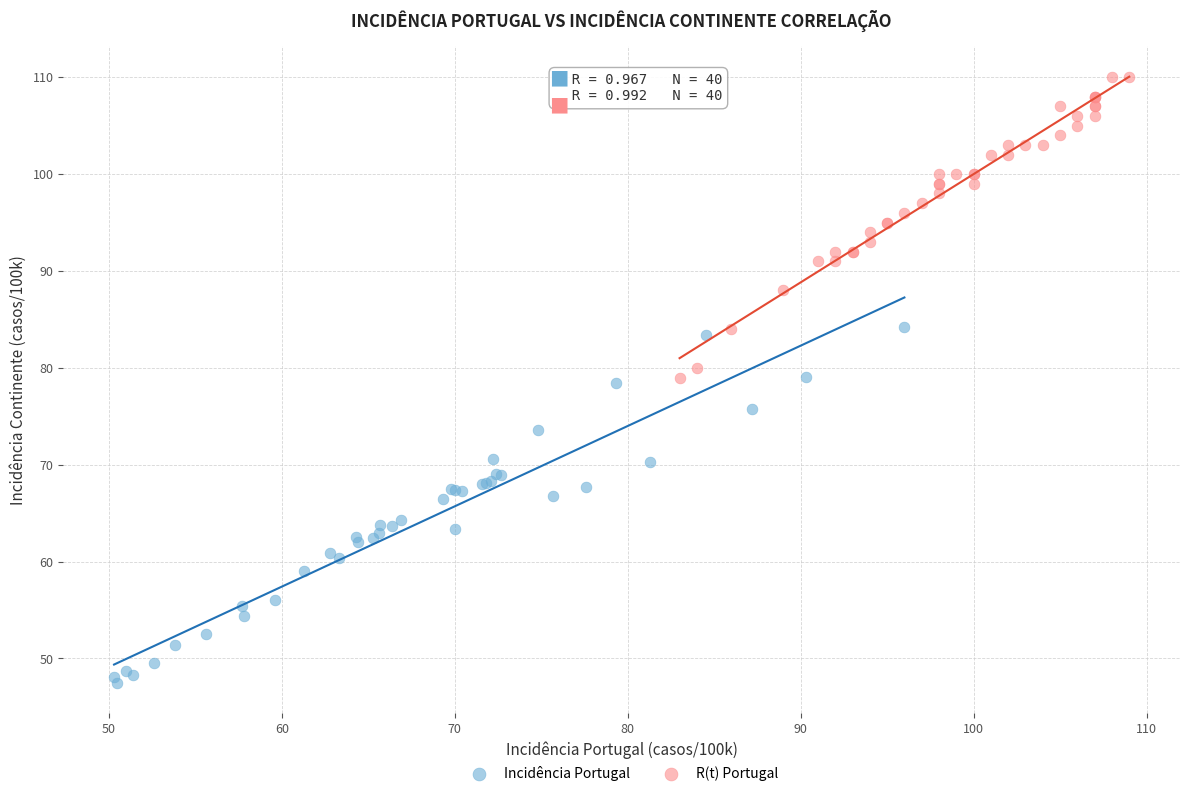

Which series has the widest spread of Y values?

Incidência Portugal